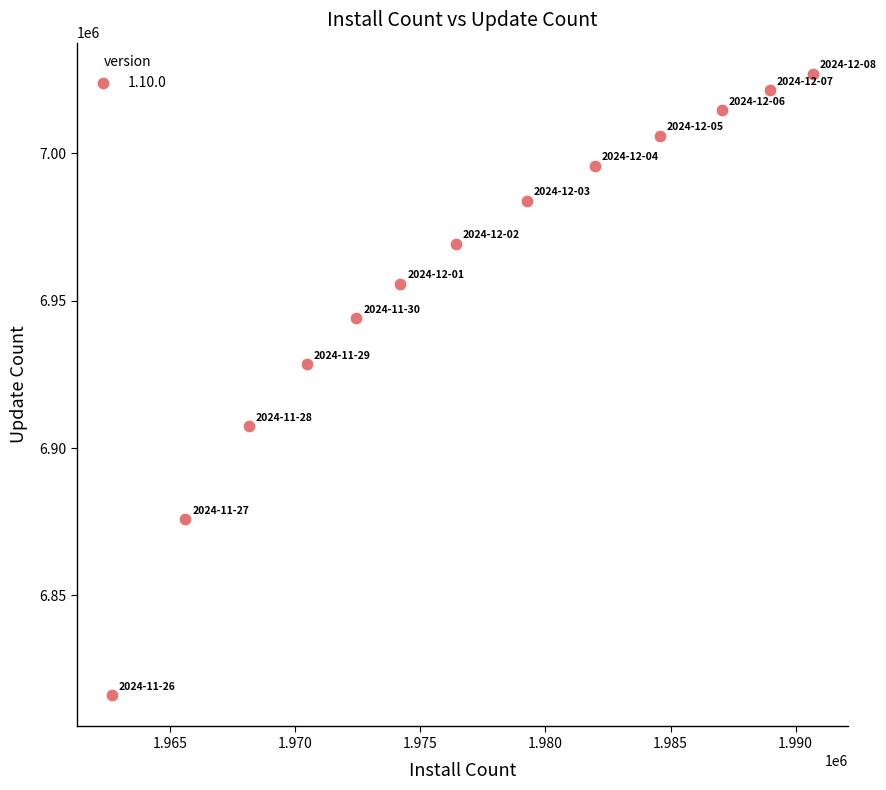

What is the range of X values (max minus min)?

28031